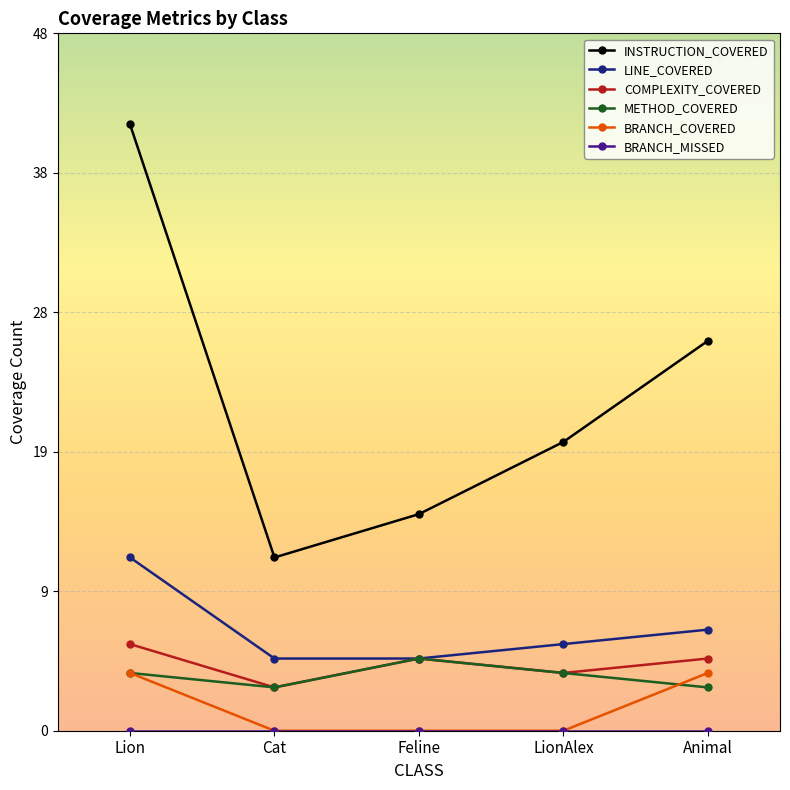

The COMPLEXITY_COVERED series shows 3 at Animal. True or false?

False